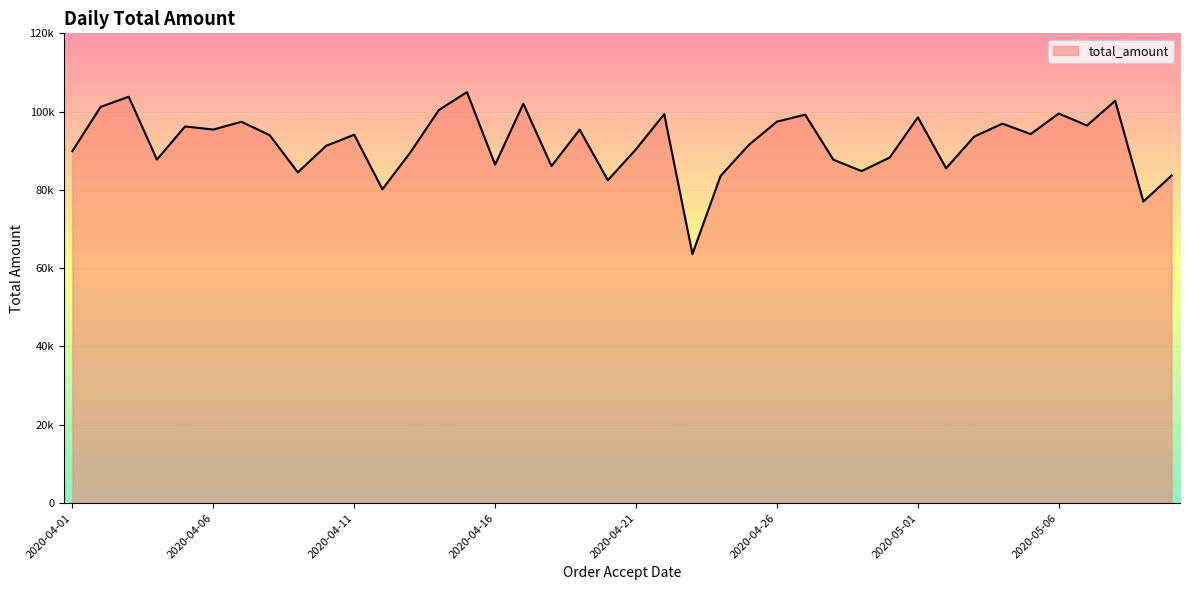

At which label does the data first exceed 93979?

2020-04-02